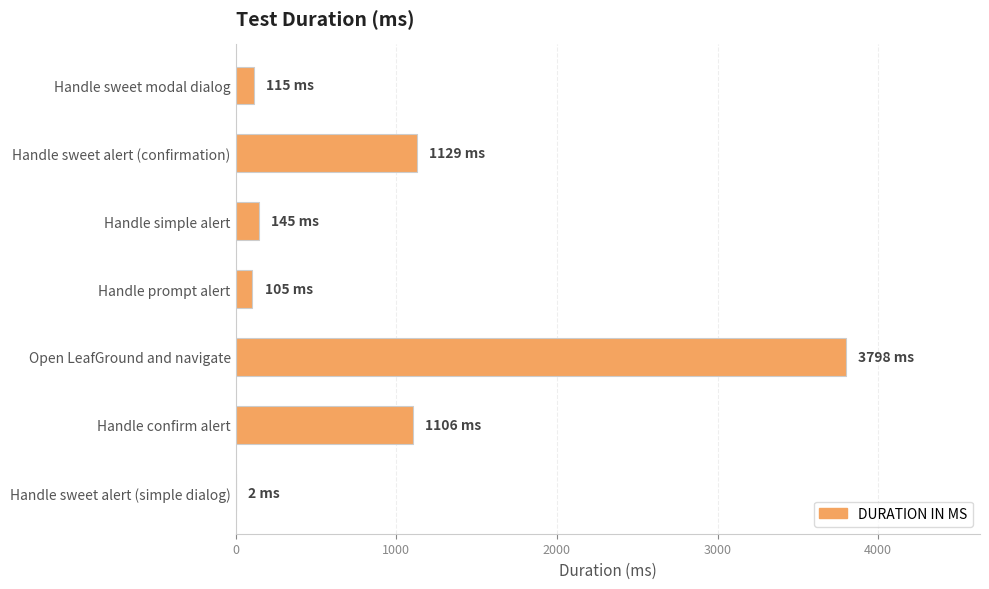

What is the sum of the values at Handle sweet modal dialog and Handle sweet alert (confirmation)?

1244